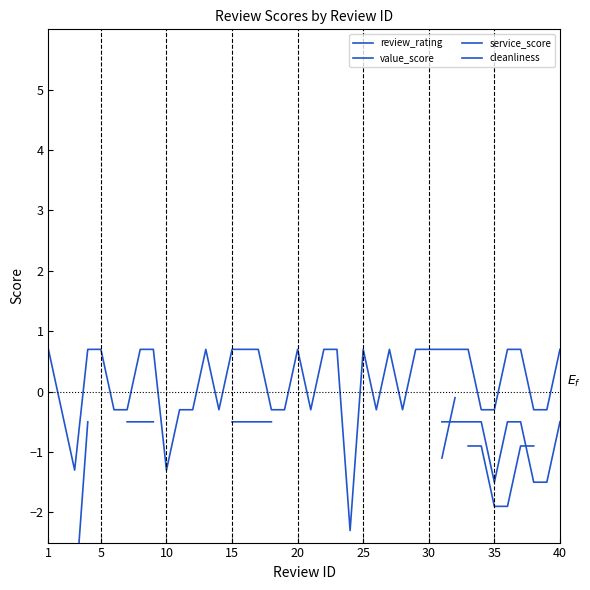

How many interior local valleys does the service_score series have?

1